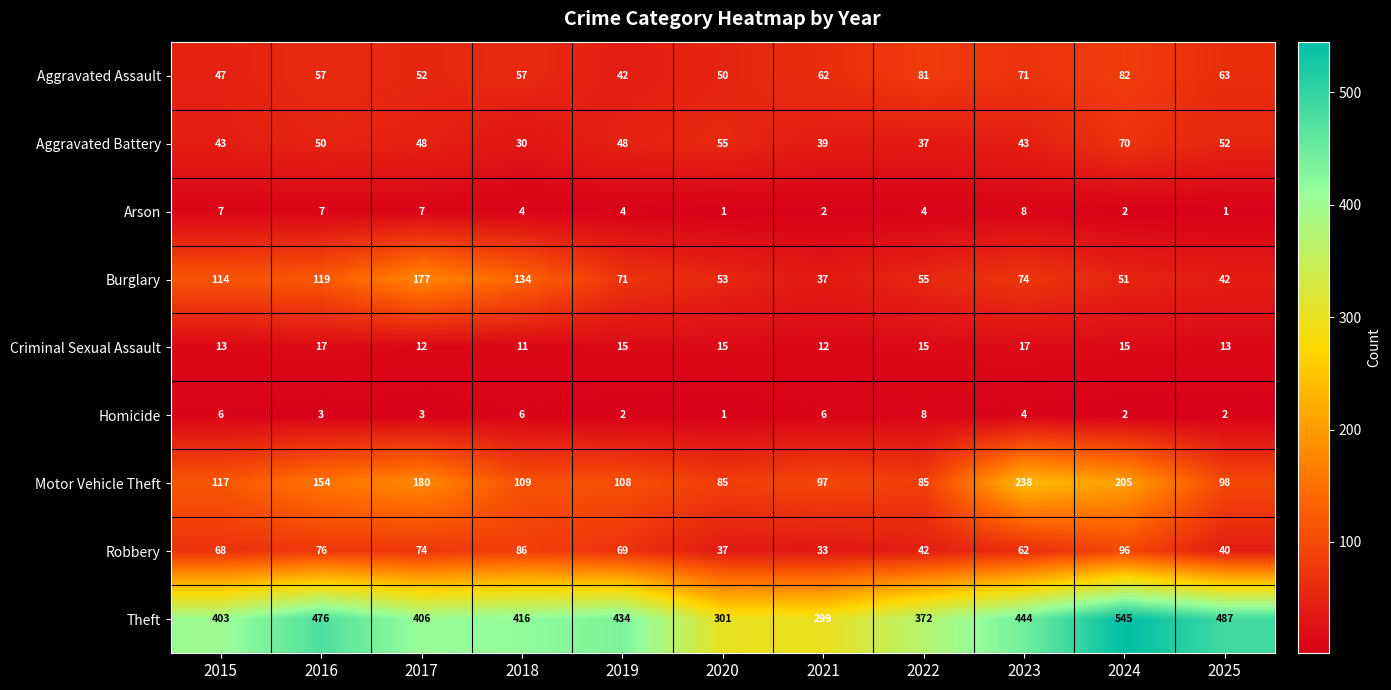

Count the number of data series in this chart.

9